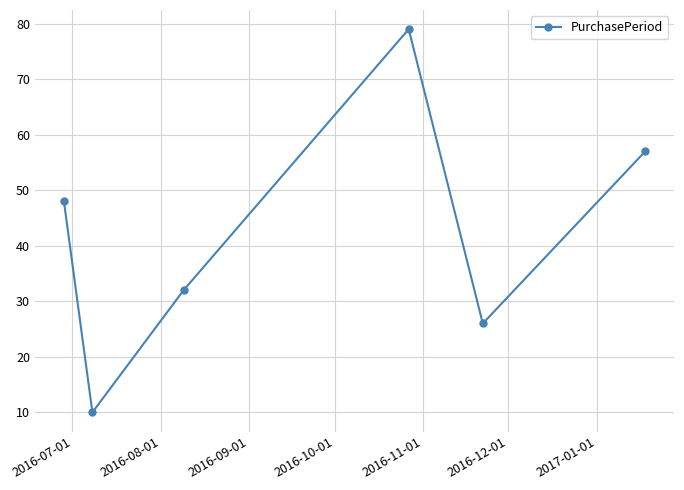

What is the smallest value displayed?

10